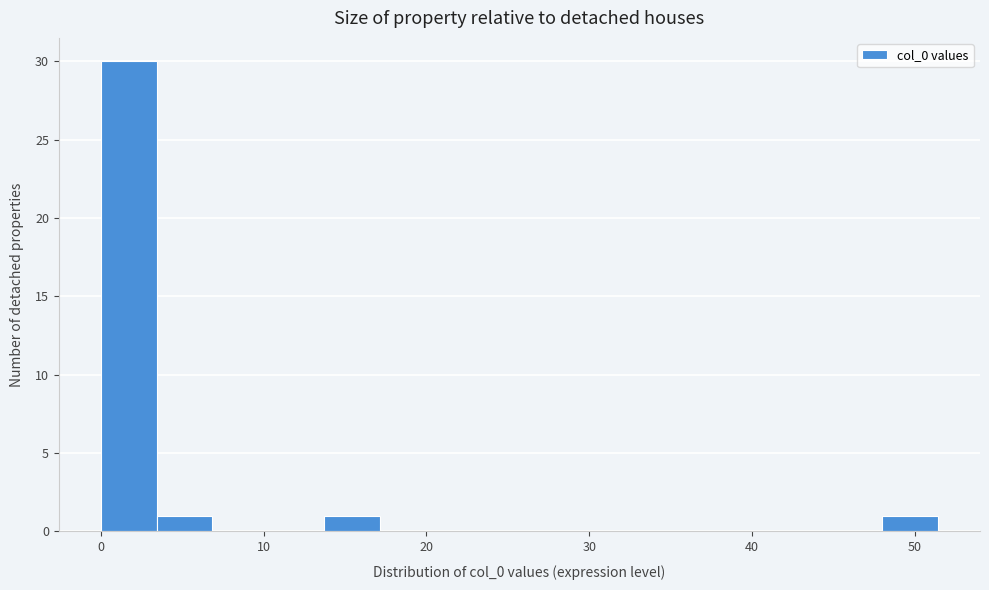

Around what value on the x-axis is the tallest bar? Give the approximate position of its centre, as read against the axis.

2